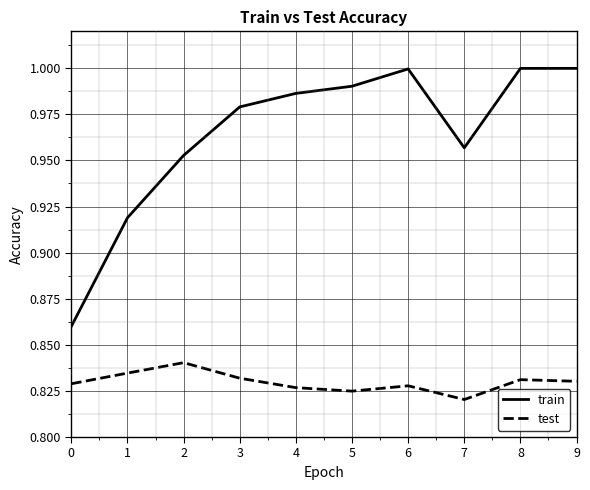

What is the spread (max minus min) of values at 4?

0.2